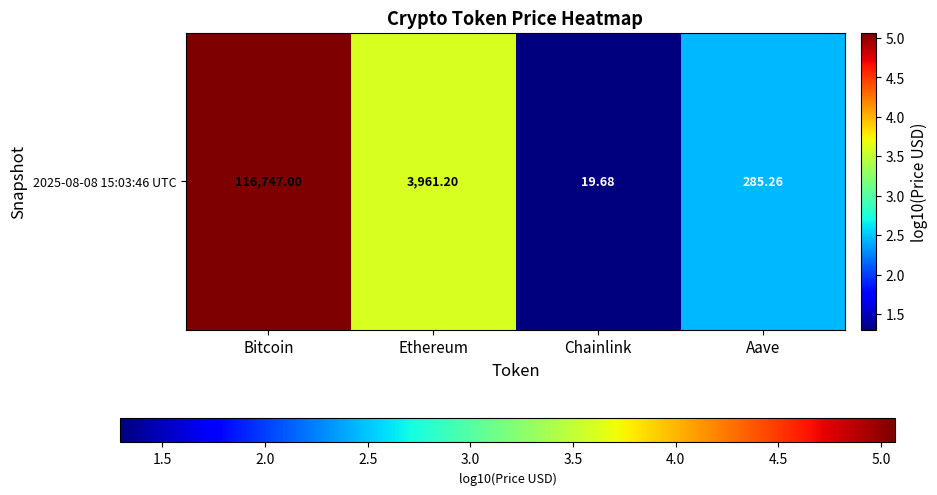

List the labels in order of value, smallest first.

Chainlink, Aave, Ethereum, Bitcoin